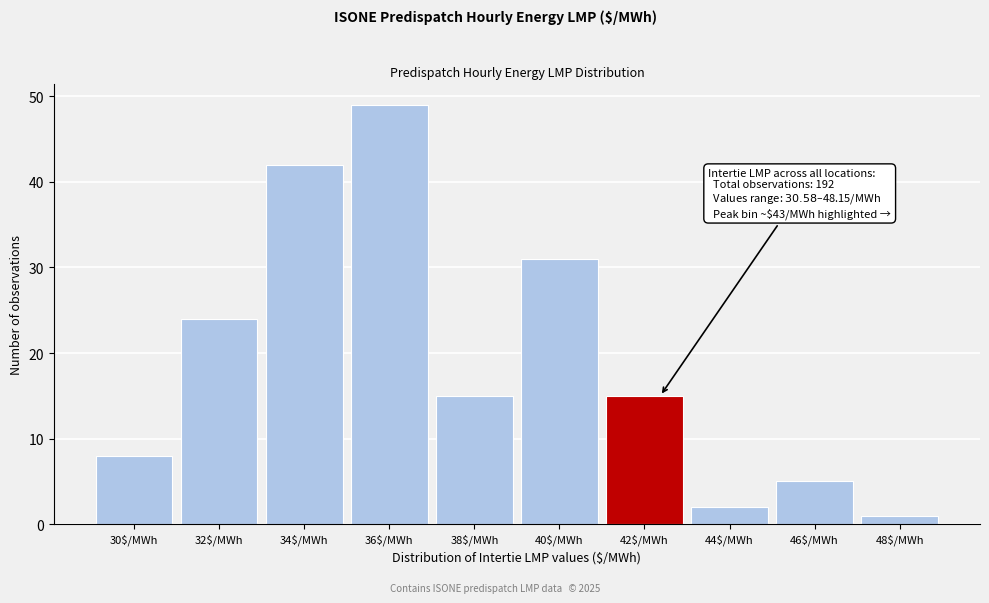

Reading left to right, list all the values displayed in this chart.

8	24	42	49	15	31	15	2	5	1